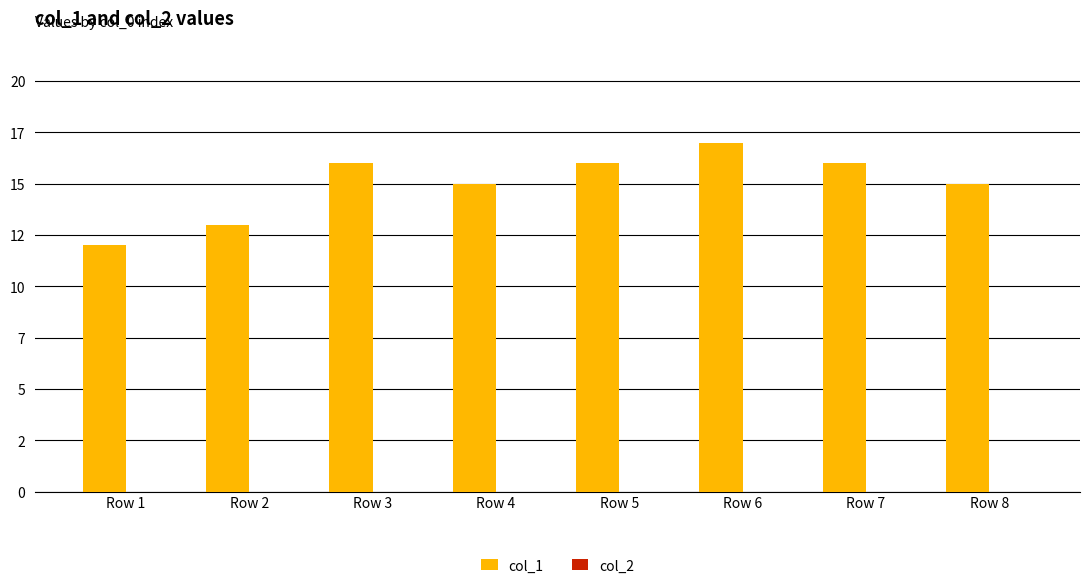

Reading right to left, transcribe all the data shown in this chart.

col_1: 15	16	17	16	15	16	13	12
col_2: 0	0	0	0	0	0	0	0